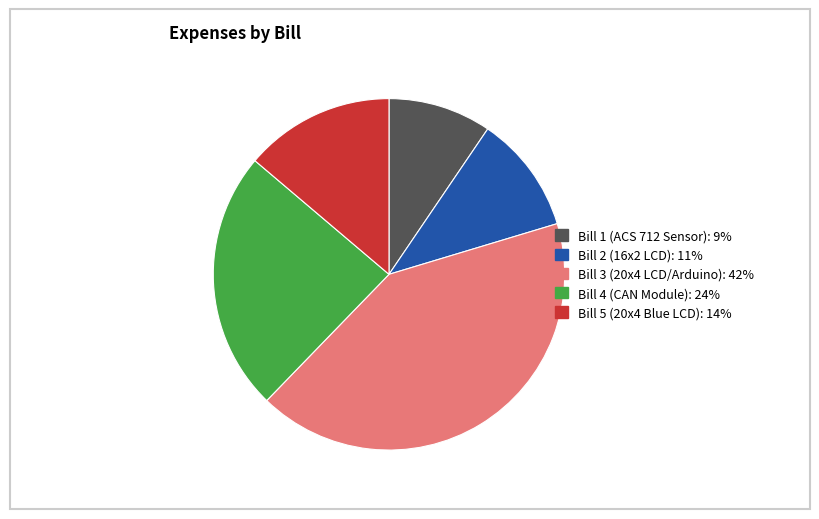

Does any single category account for the majority?

No